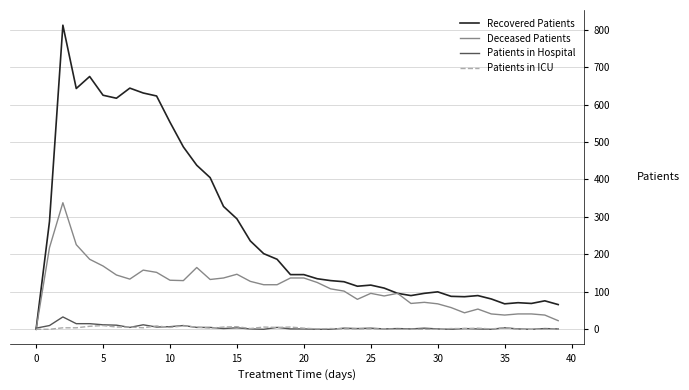

Which series has the largest total across all categories?

Recovered Patients